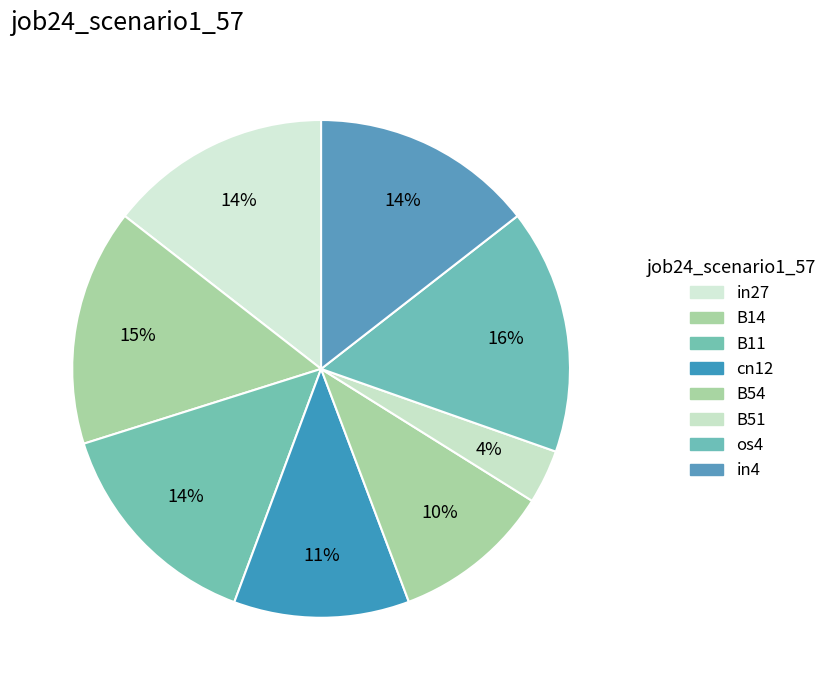

Count the number of slices in the pie.

8